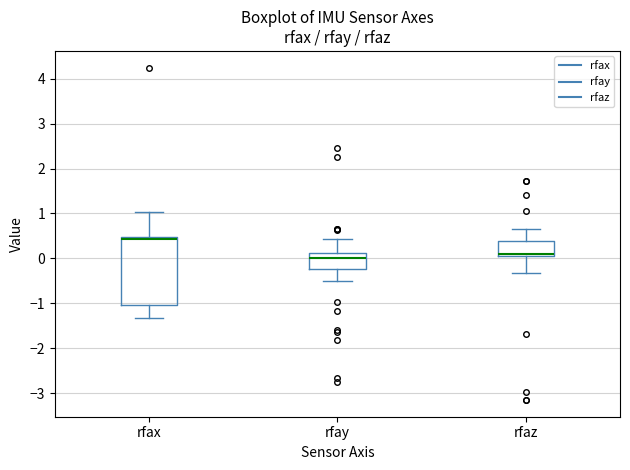

Comparing the boxes themselves (not the whiskers), which one is the tallest?

rfax